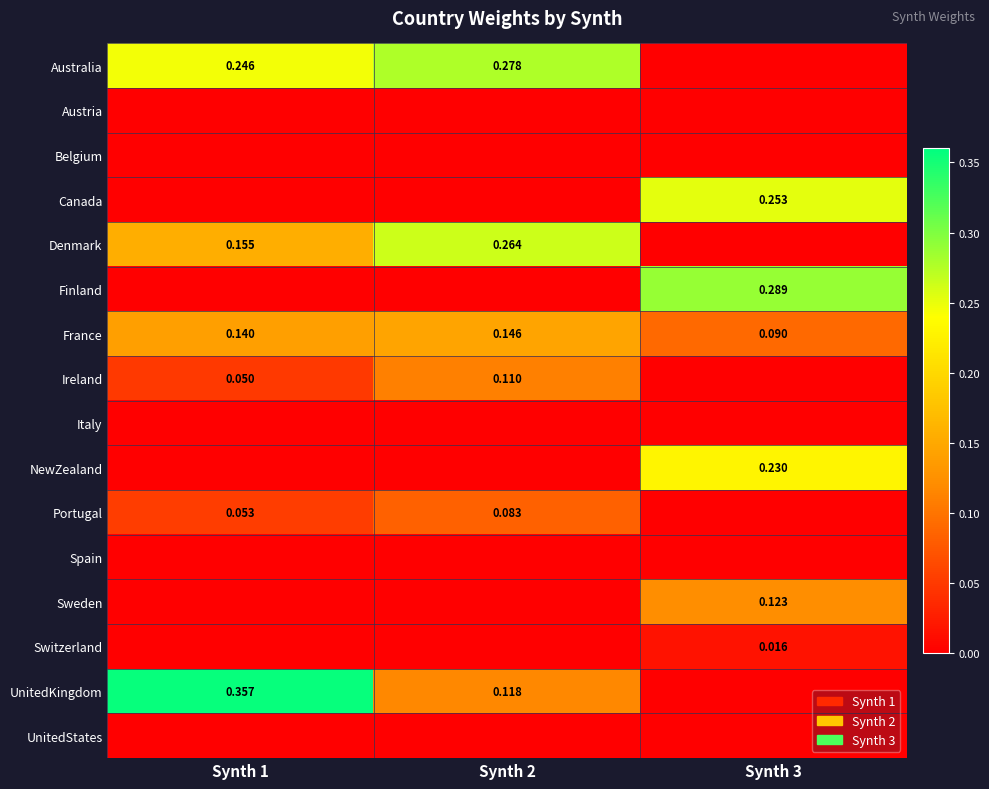

Is the value of Denmark at Synth 2 greater than the value of Sweden at Synth 3?

Yes